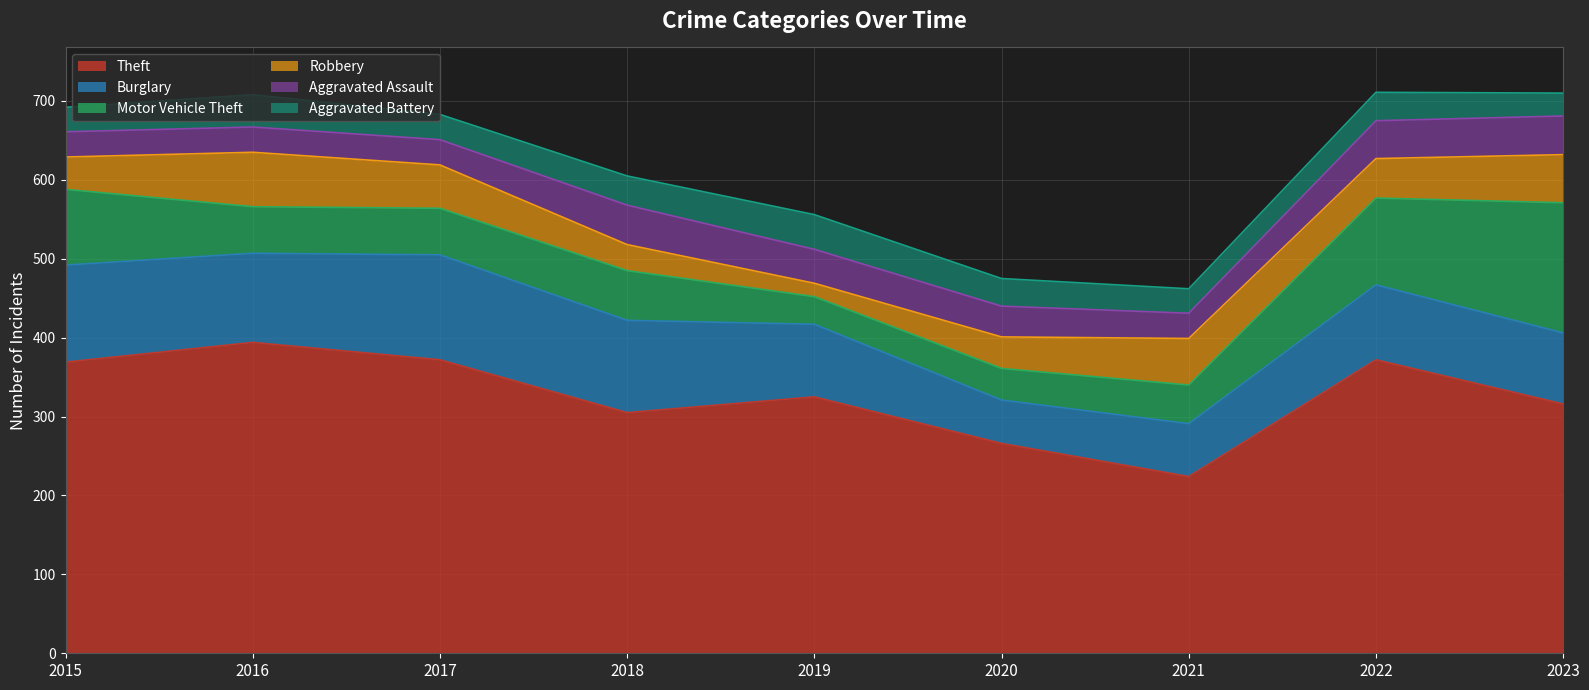

Does the chart display data point markers on the line(s)?

No